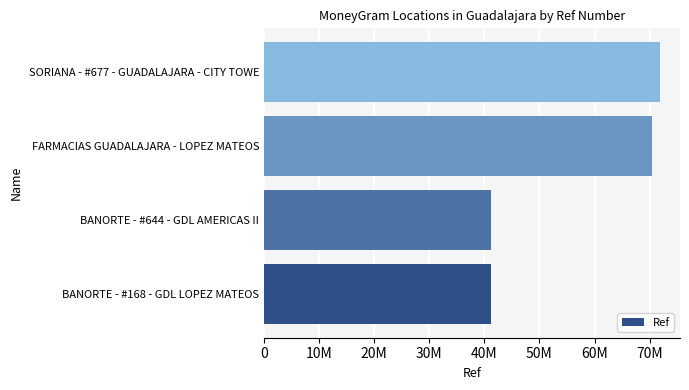

Does the chart contain any negative values?

No